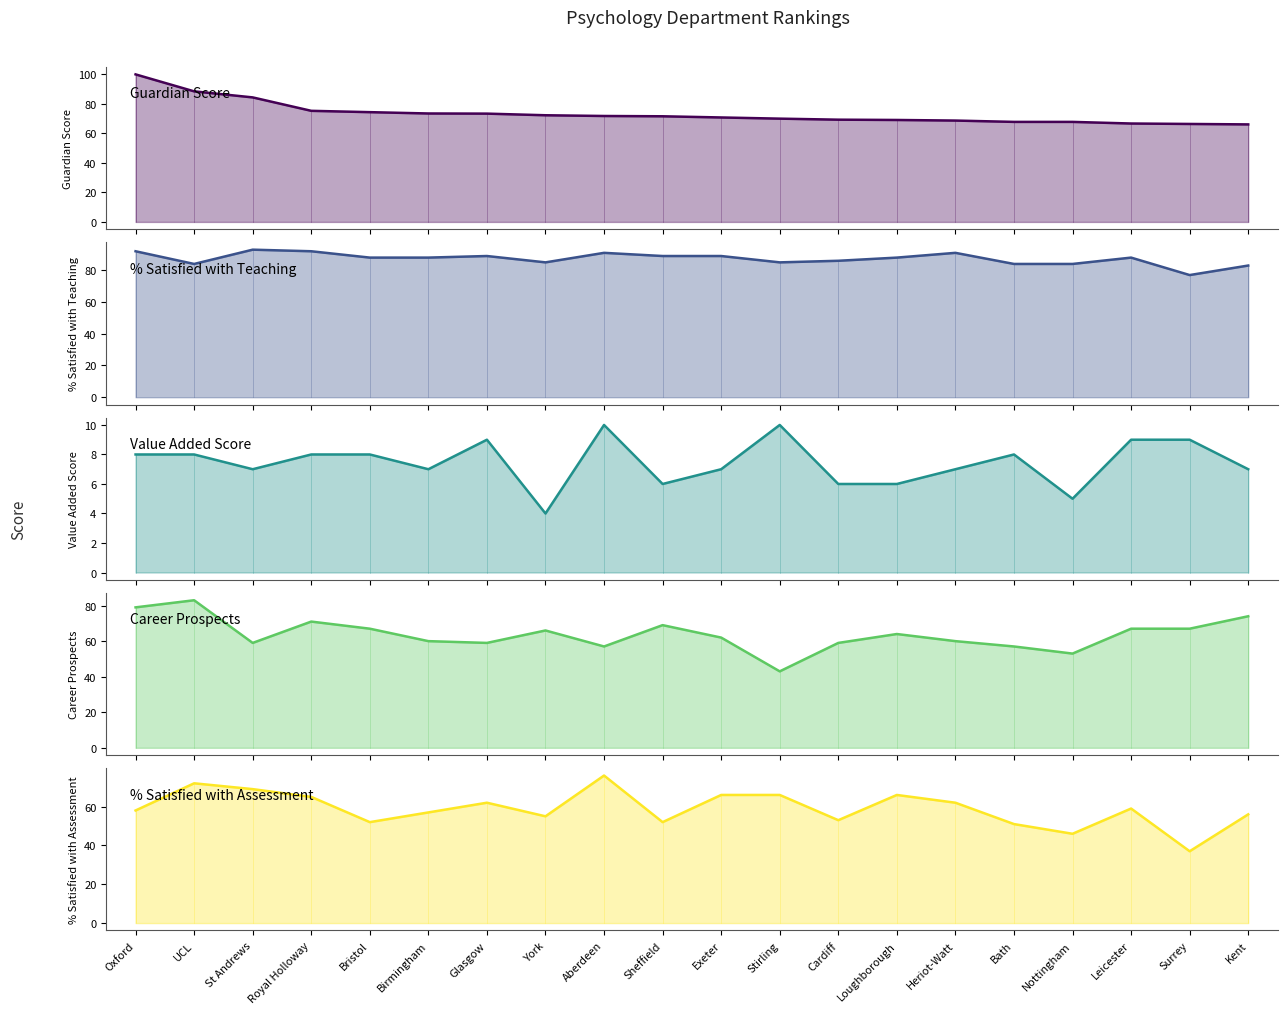

Which label corresponds to the largest value in the chart?

Oxford